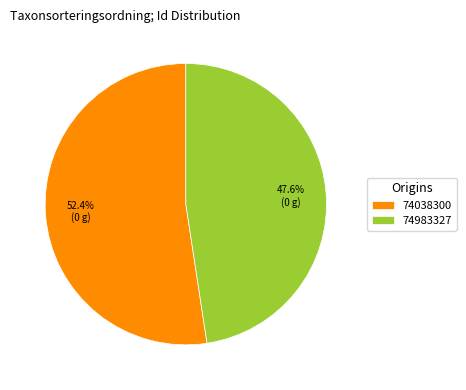

To the nearest percent, what is the difference between the 74983327 and 74038300 slice percentages?

5%